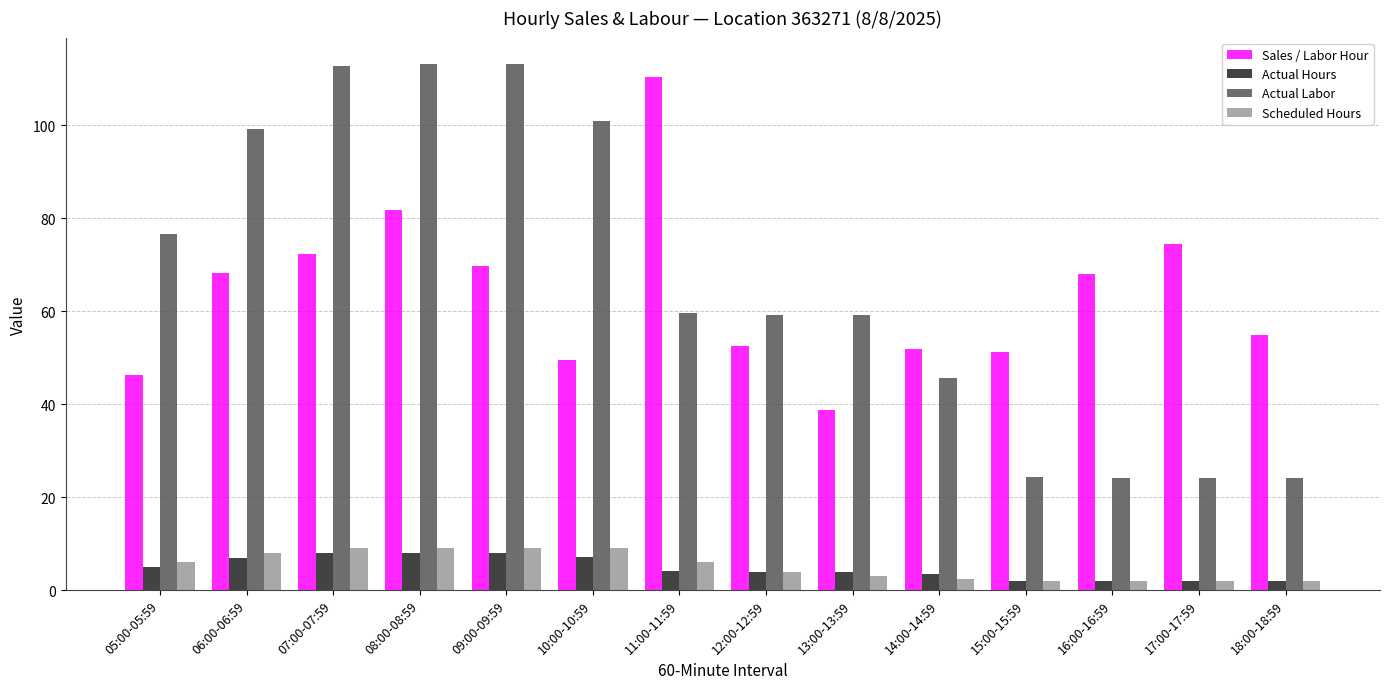

At which label is Sales / Labor Hour closest to 74?

17:00-17:59